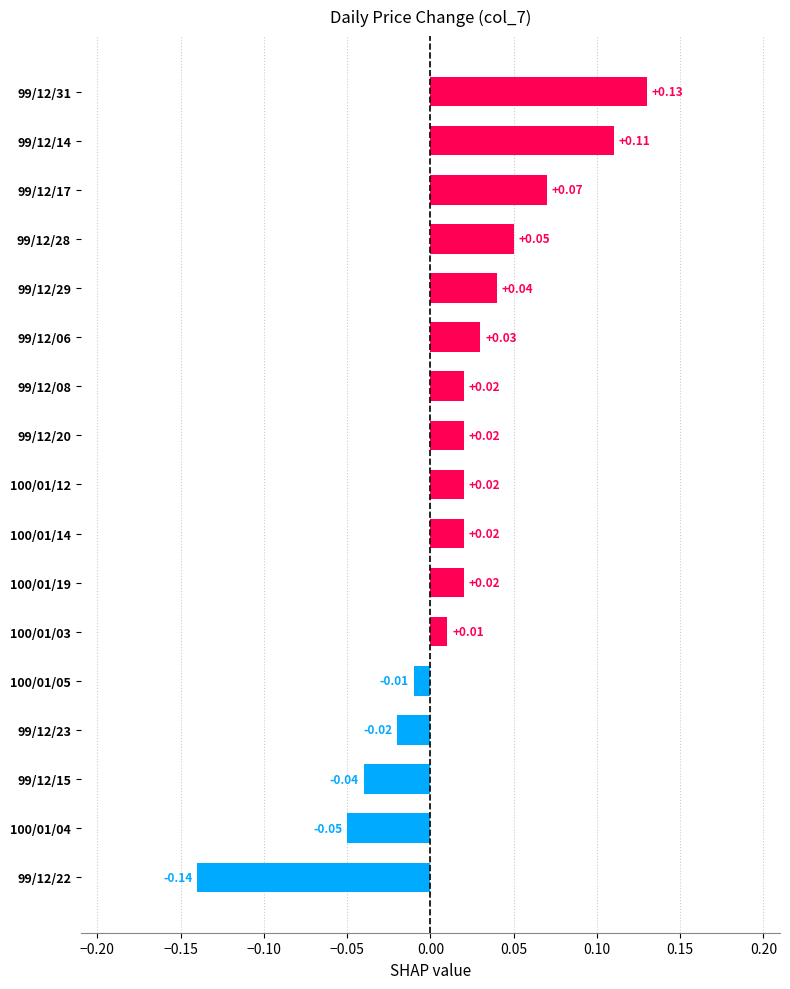

Which has a higher value, 100/01/05 or 100/01/12?

100/01/12